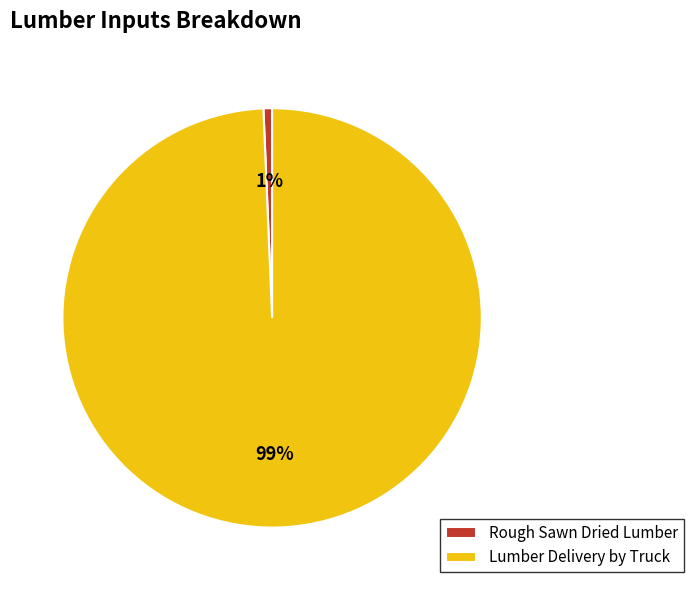

Combined, do Rough Sawn Dried Lumber and Lumber Delivery by Truck account for over 50%?

Yes